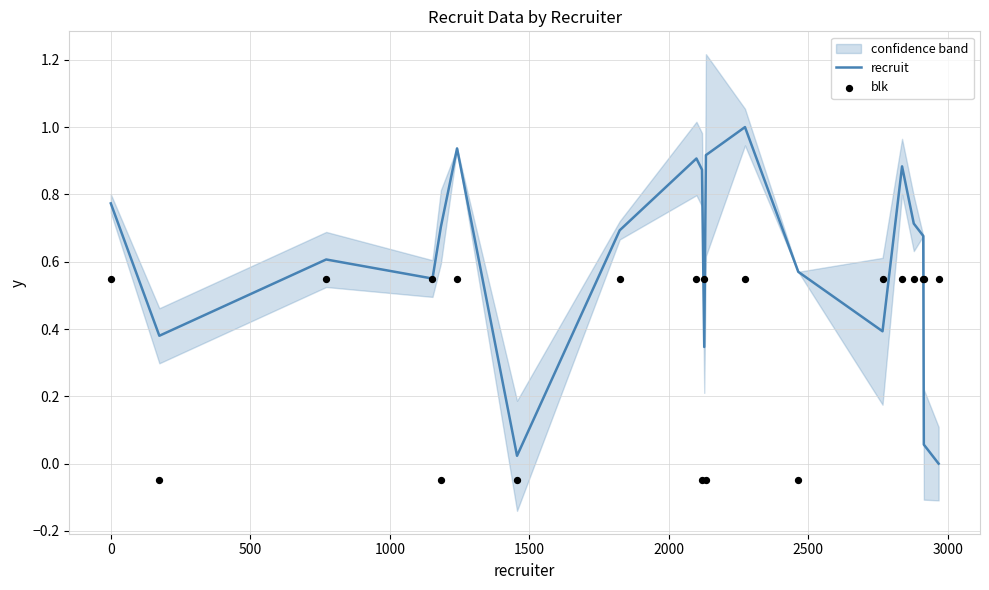

What are all the series names shown in the legend?

recruit, blk